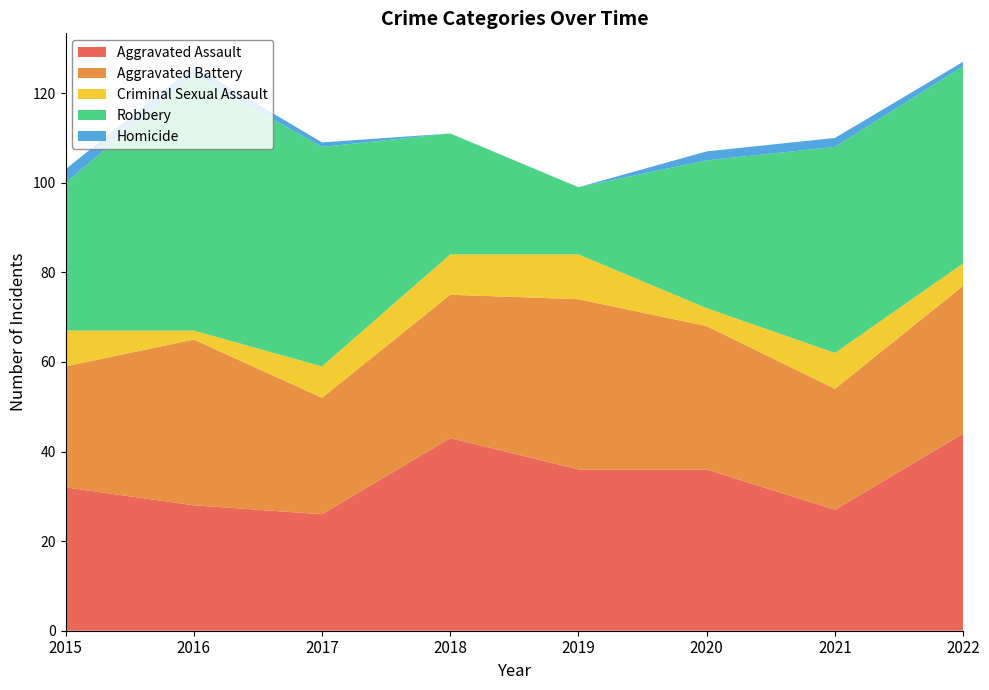

Reading left to right, transcribe all the data shown in this chart.

Aggravated Assault: 2015=32	2016=28	2017=26	2018=43	2019=36	2020=36	2021=27	2022=44
Aggravated Battery: 2015=27	2016=37	2017=26	2018=32	2019=38	2020=32	2021=27	2022=33
Criminal Sexual Assault: 2015=8	2016=2	2017=7	2018=9	2019=10	2020=4	2021=8	2022=5
Robbery: 2015=33	2016=57	2017=49	2018=27	2019=15	2020=33	2021=46	2022=44
Homicide: 2015=3	2016=2	2017=1	2018=0	2019=0	2020=2	2021=2	2022=1